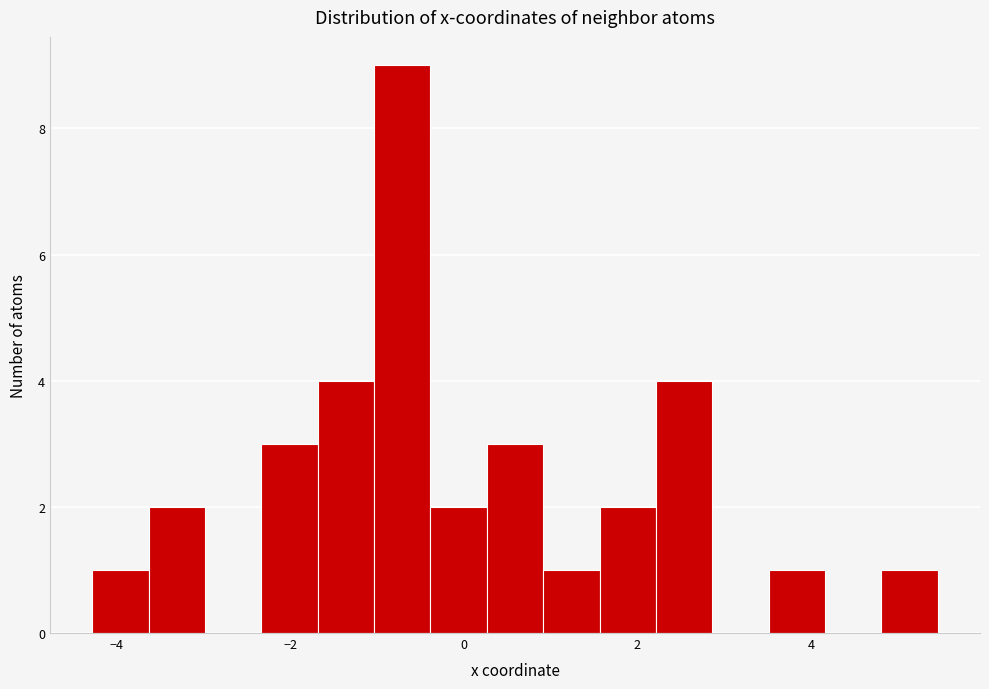

Read against the x-axis, roughly where is the centre of the tallest bar?

-0.8